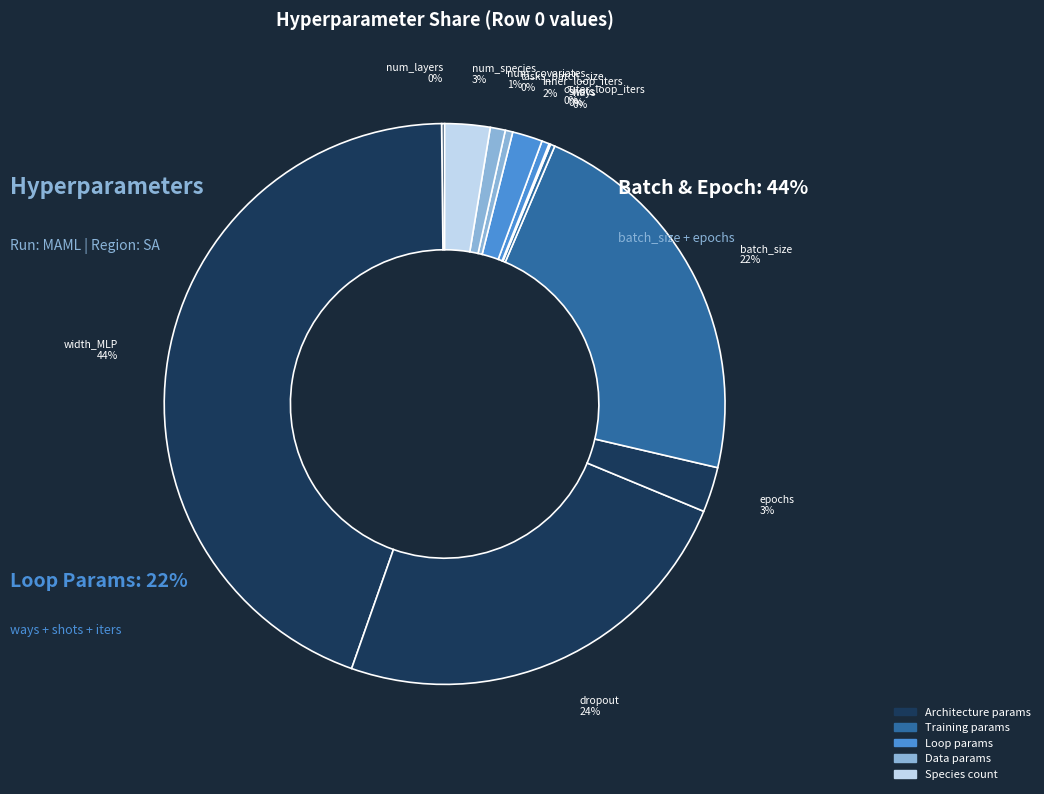

Count the number of slices in the pie.

12